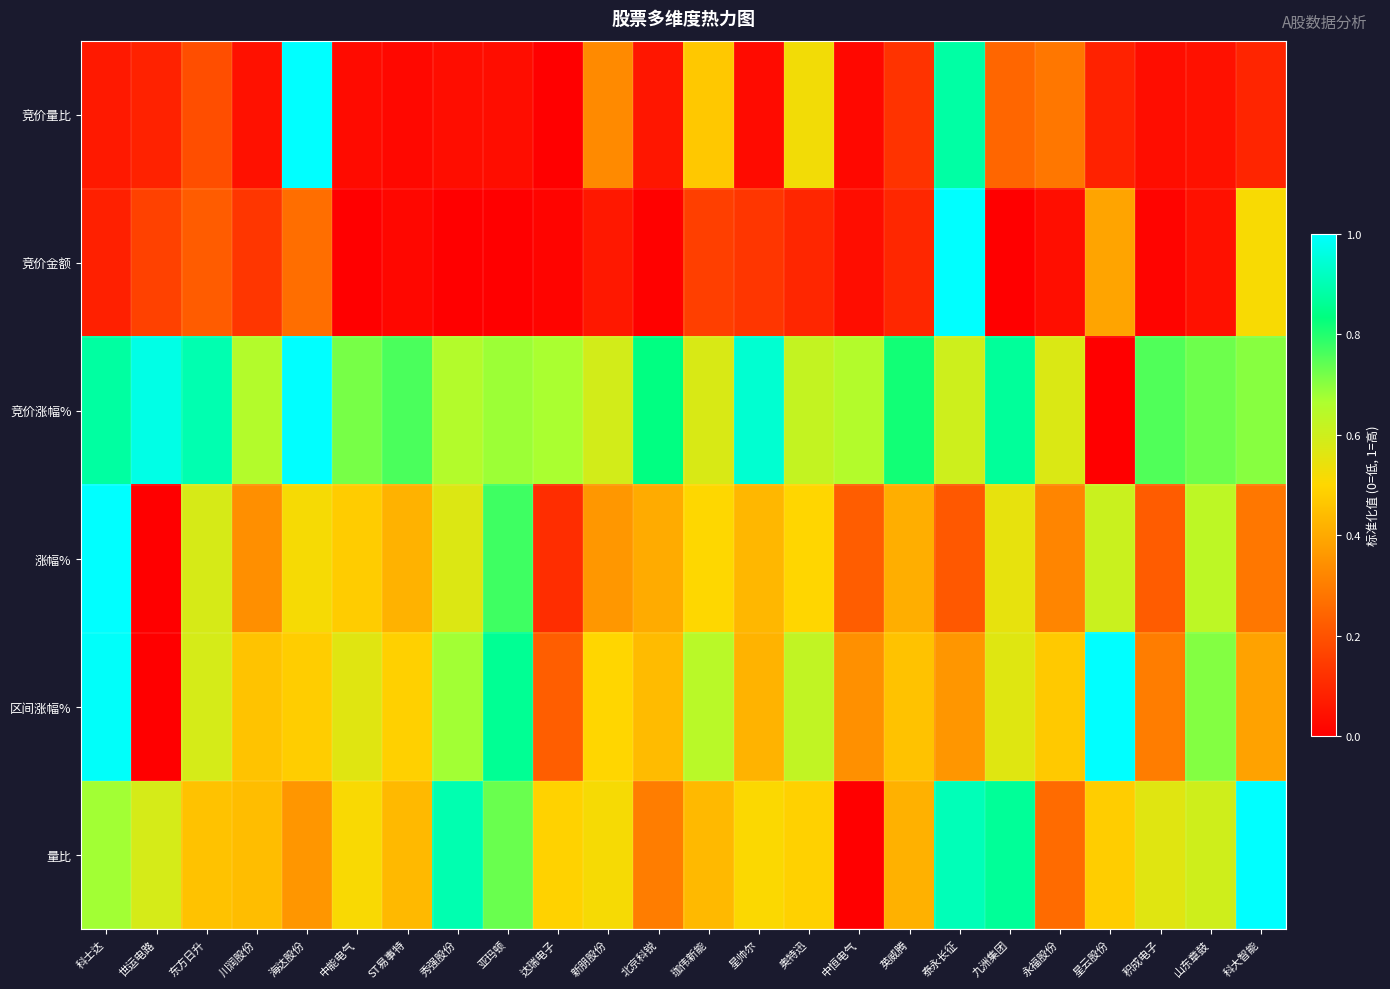

At how many categories does at least one series exceed 0?

24